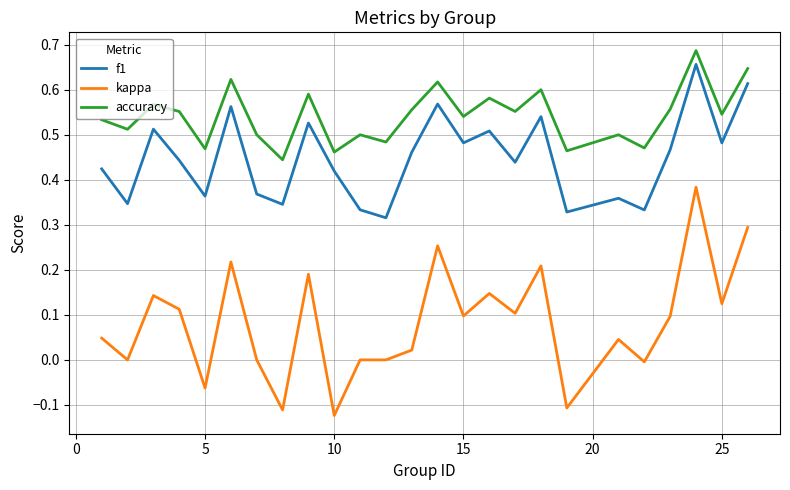

Rank the series by their average value, from lowest to highest.

kappa, f1, accuracy